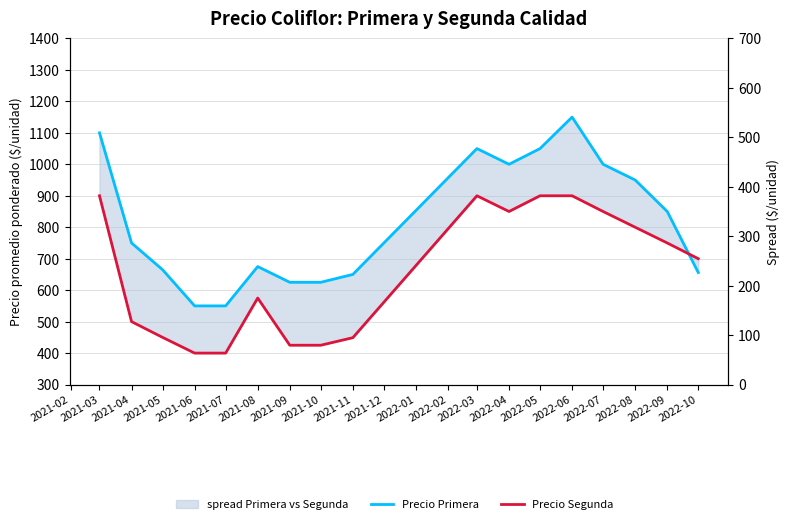

What is the difference between the second highest and second lowest values in the Precio Segunda series?

500